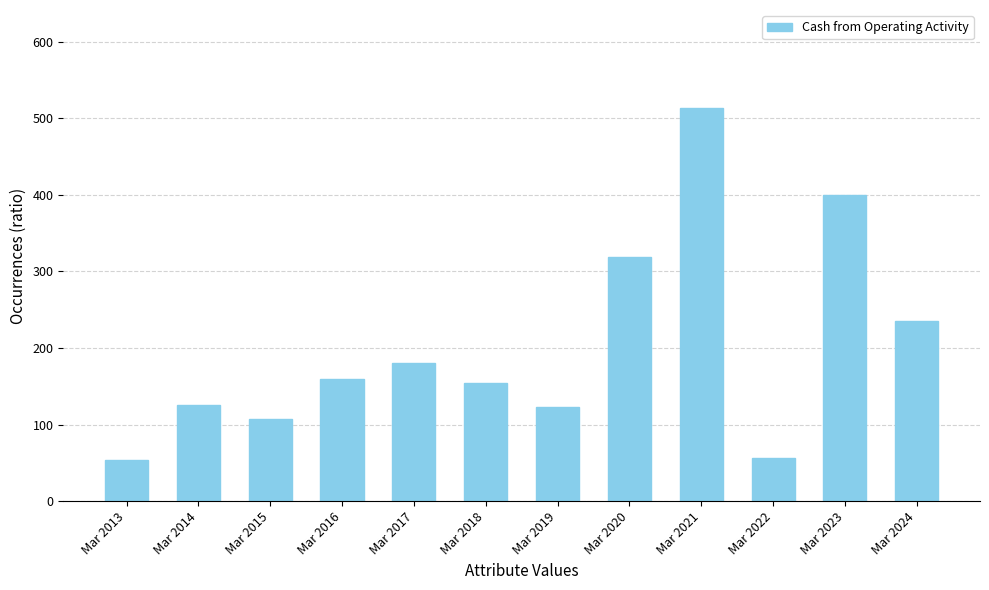

The value at Mar 2017 is 274. True or false?

False